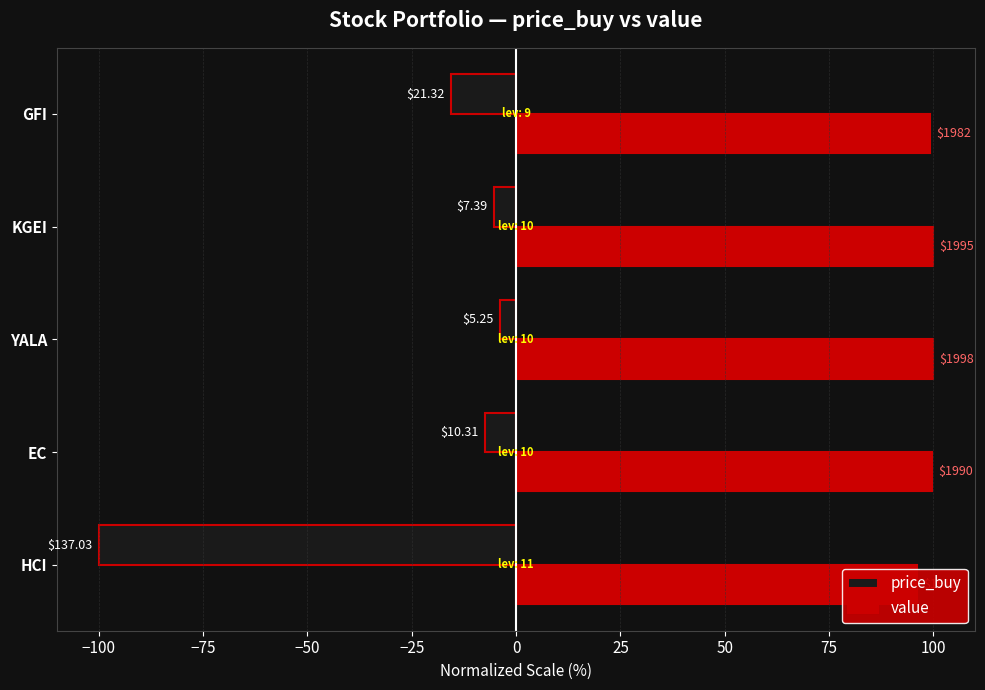

Reading left to right, transcribe all the data shown in this chart.

price_buy: -100.0	-7.5	-3.8	-5.4	-15.6
value: 96.0	99.6	100.0	99.8	99.2